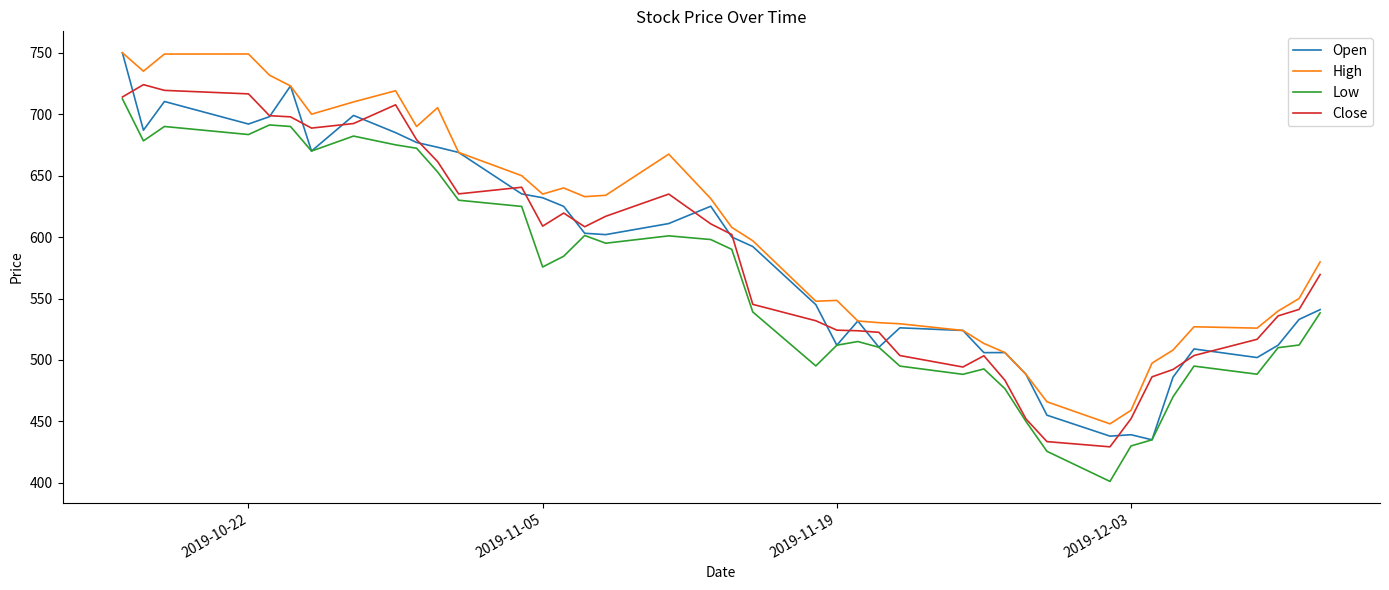

True or false: High and Low intersect in this chart.

False